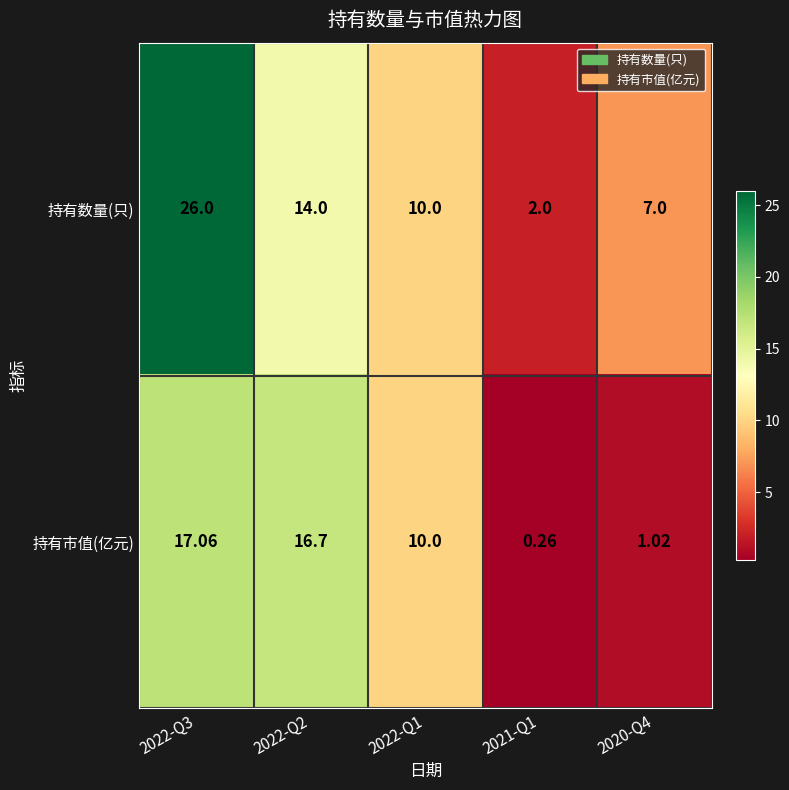

Is the value of 持有数量(只) at 2022-Q2 greater than the value of 持有市值(亿元) at 2022-Q1?

Yes